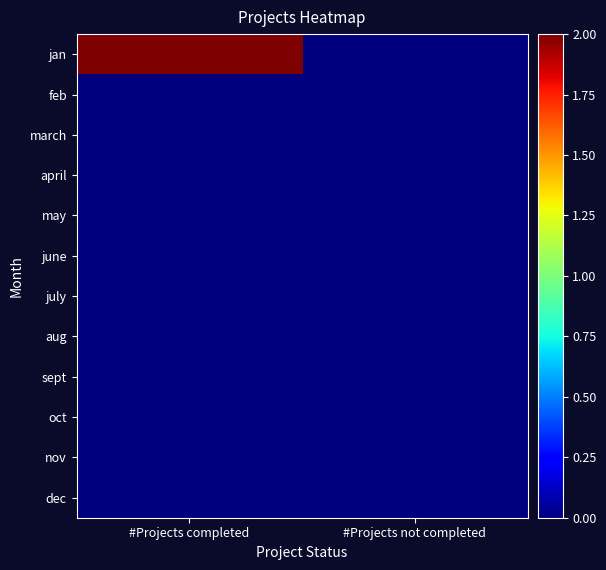

How many categories are shown in the chart?

2